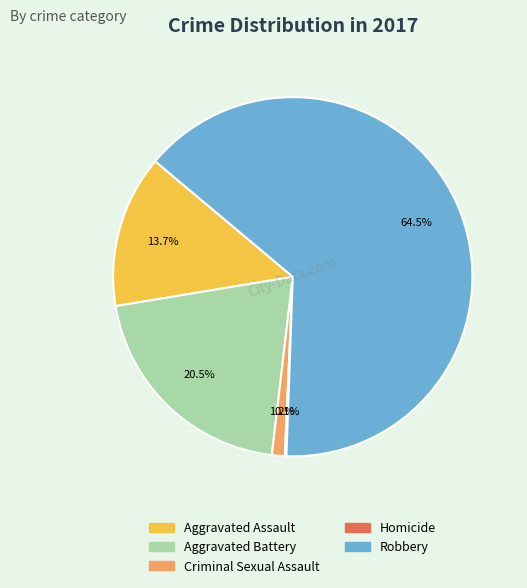

Between Aggravated Battery and Criminal Sexual Assault, which is larger?

Aggravated Battery